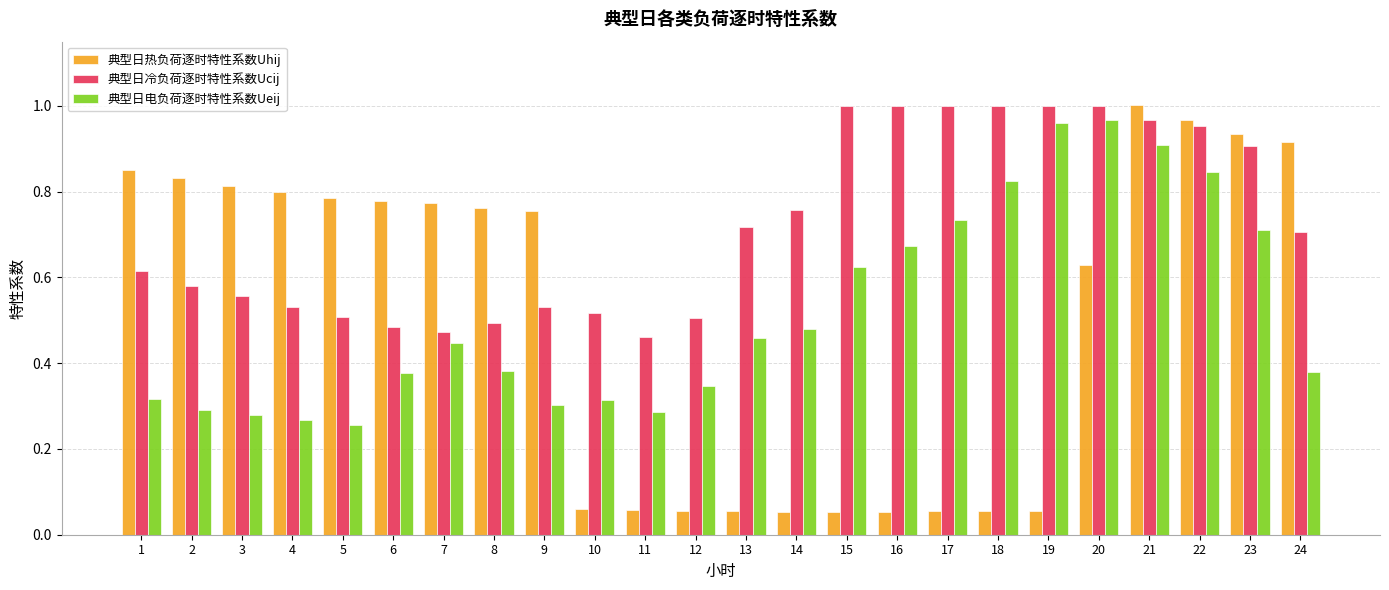

Which category has the highest value in the 典型日热负荷逐时特性系数Uhij series?

21